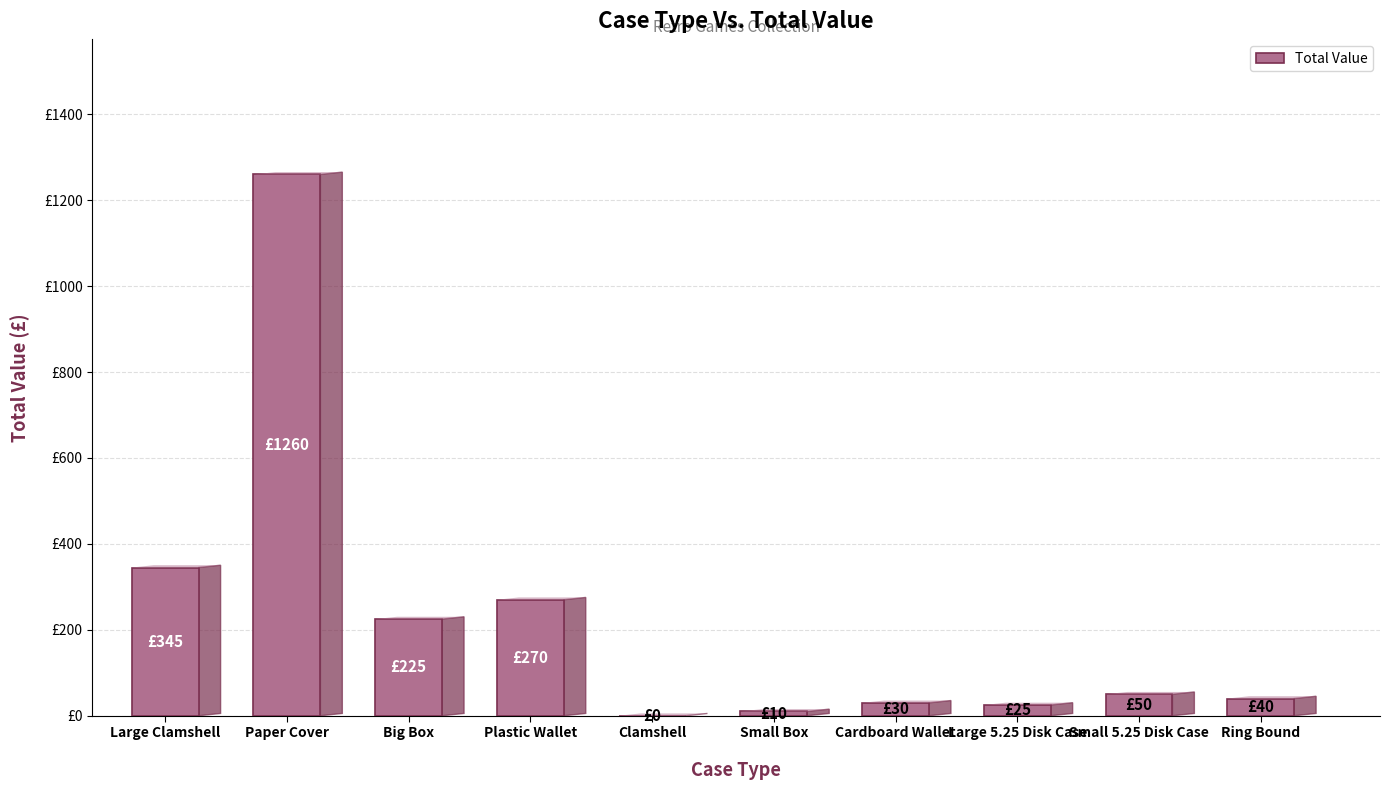

Reading left to right, list all the values displayed in this chart.

345	1260	225	270	0	10	30	25	50	40